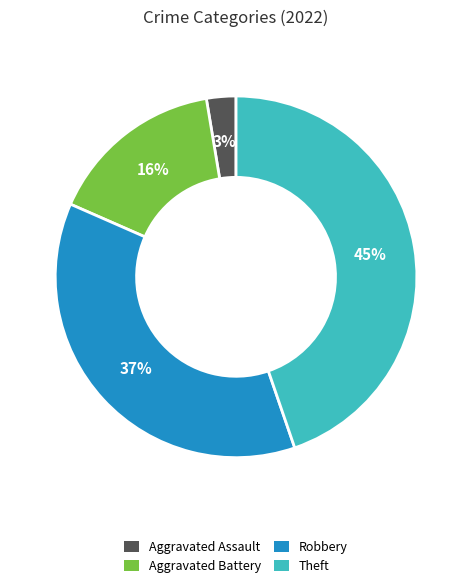

What is the smallest slice in the pie chart?

Aggravated Assault